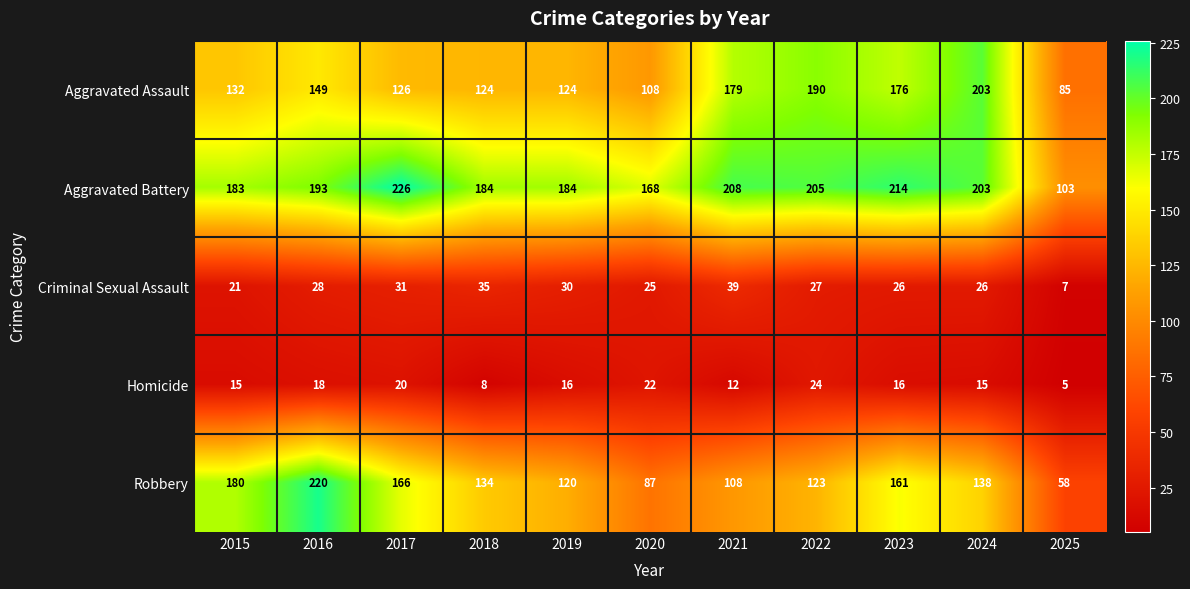

Is it true that Aggravated Assault equals 176 at 2023?

True